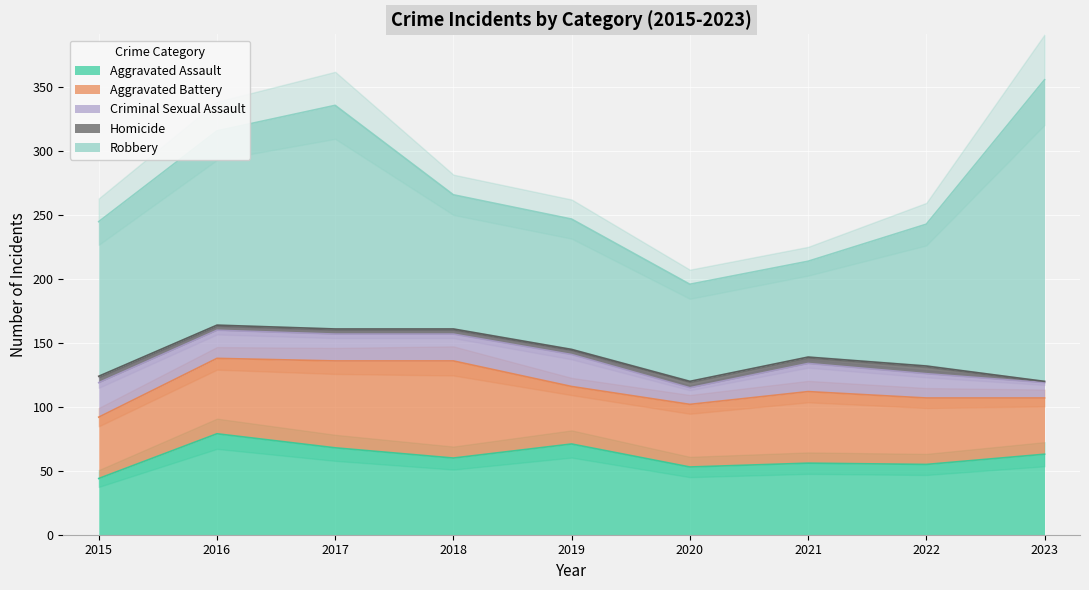

Reading left to right, extract all data points from this chart.

Aggravated Assault: 44	79	68	60	71	53	56	55	63
Aggravated Battery: 48	59	68	76	45	49	56	52	44
Criminal Sexual Assault: 27	22	21	21	25	13	22	19	12
Homicide: 5	4	4	4	4	5	5	6	1
Robbery: 121	152	175	105	102	76	75	111	236